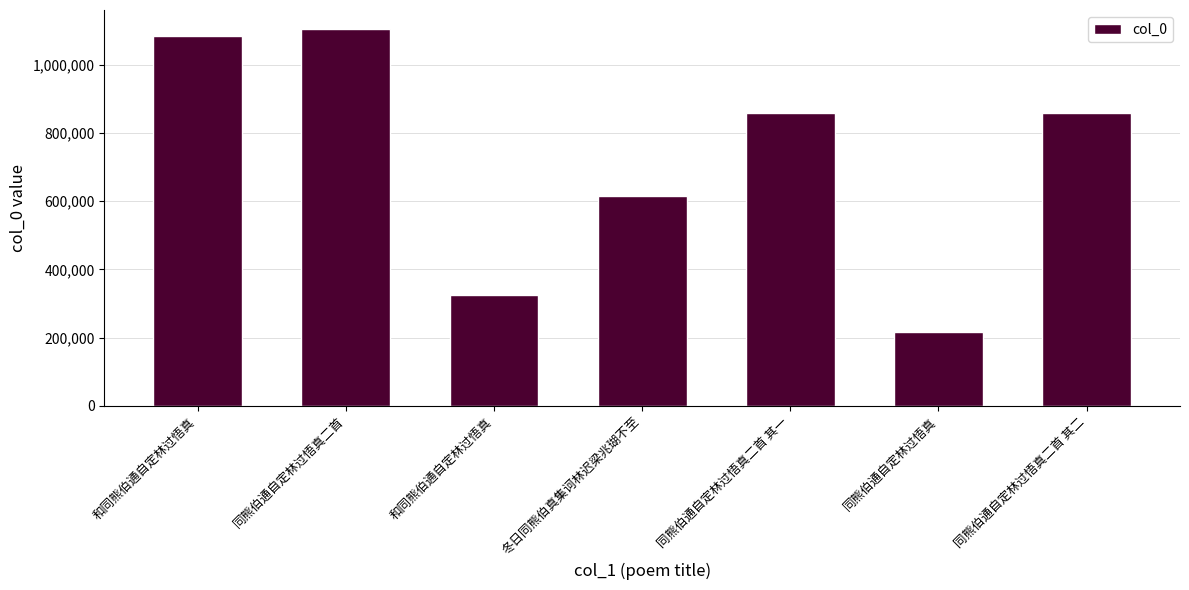

At which label does the data first exceed 858155?

和同熊伯通自定林过悟真